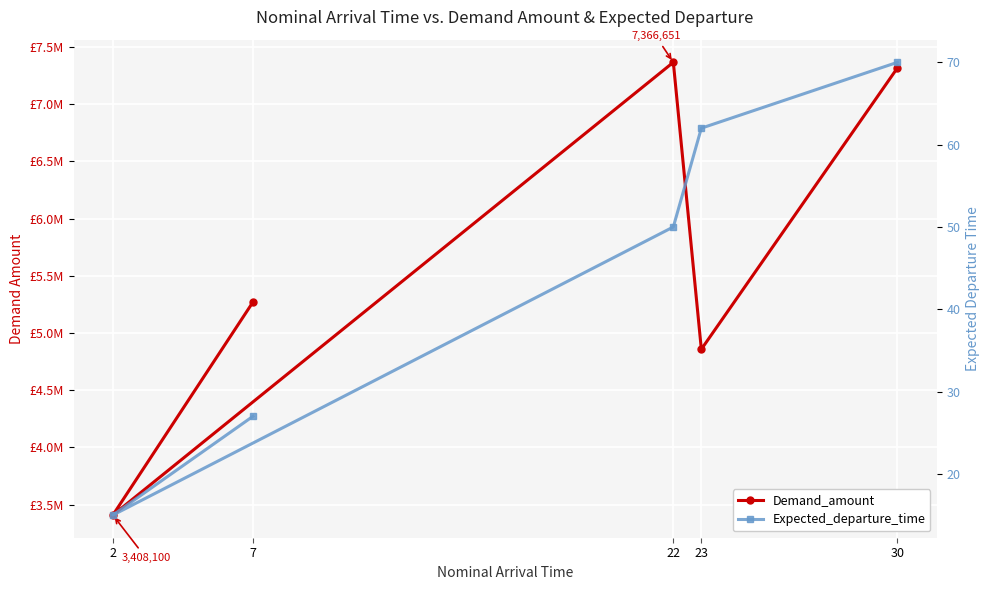

How many lines are shown in the chart?

2